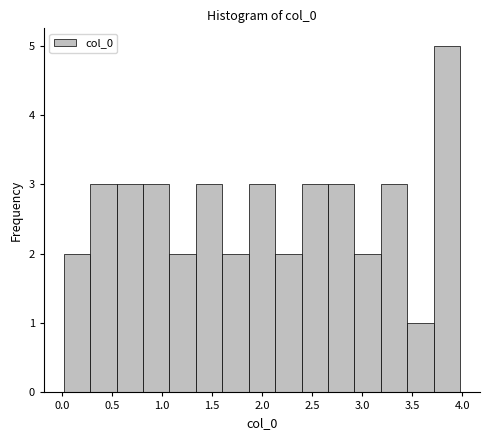

Over which range of the x-axis is the bar tallest?

3.70 to 4.00